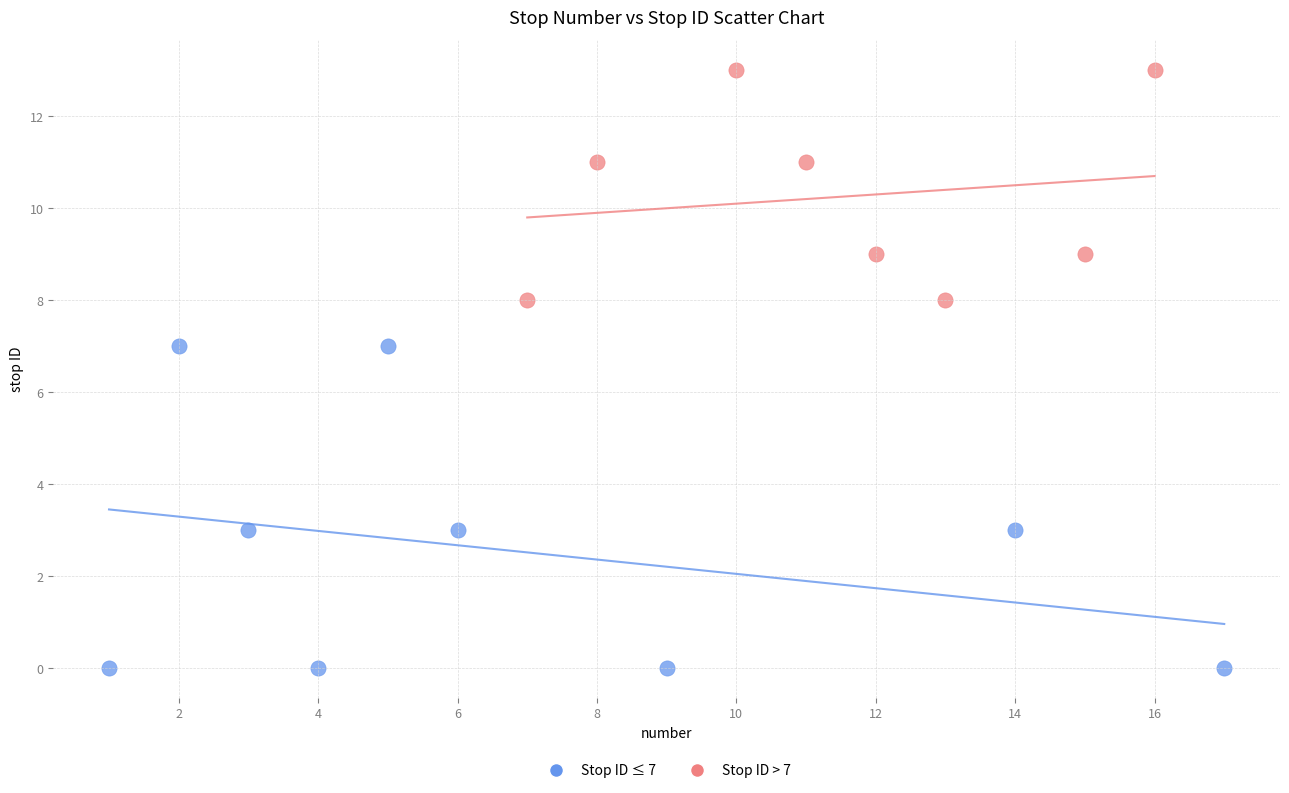

Which series contains the highest Y value?

Stop ID > 7